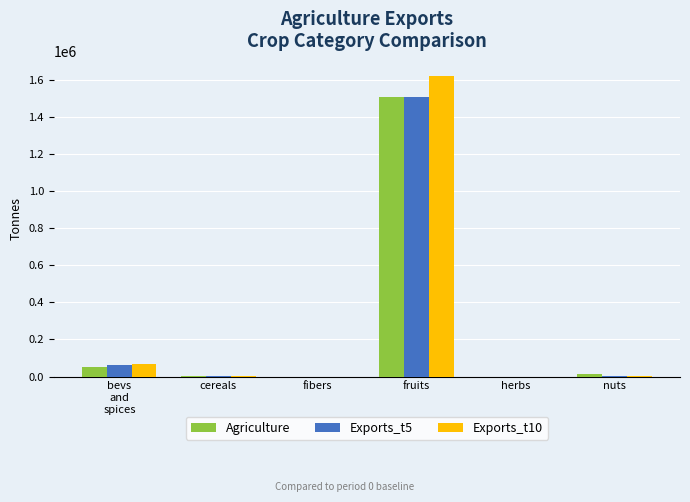

Between fruits and herbs, which series saw the biggest shift?

Exports_t10